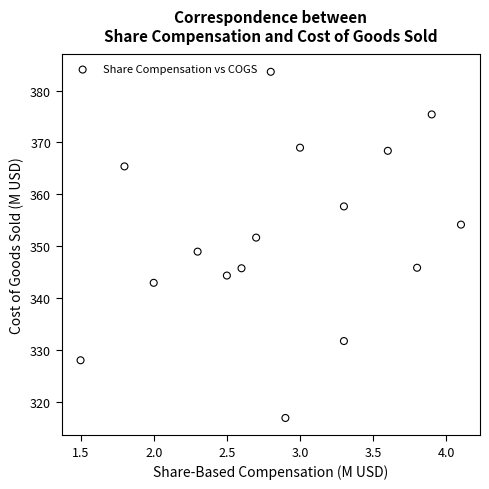

What is the range of Y values (max minus min)?

66.6